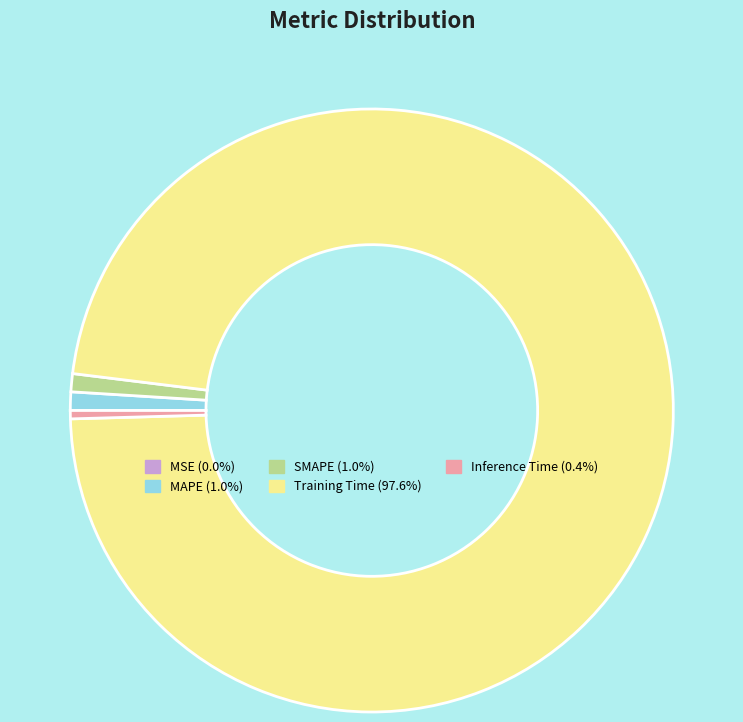

Is Inference Time (0.4%) the majority of the pie?

No